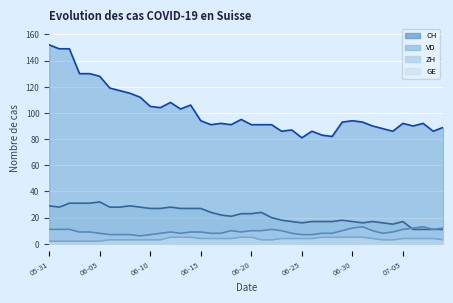

What is the sum of the VD values at 2020-06-25 and 2020-07-06?

27